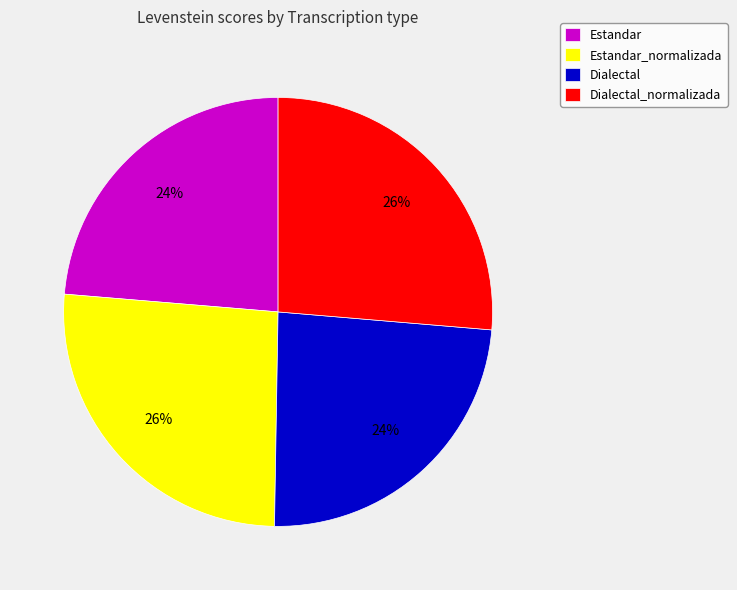

Is Estandar_normalizada the majority of the pie?

No